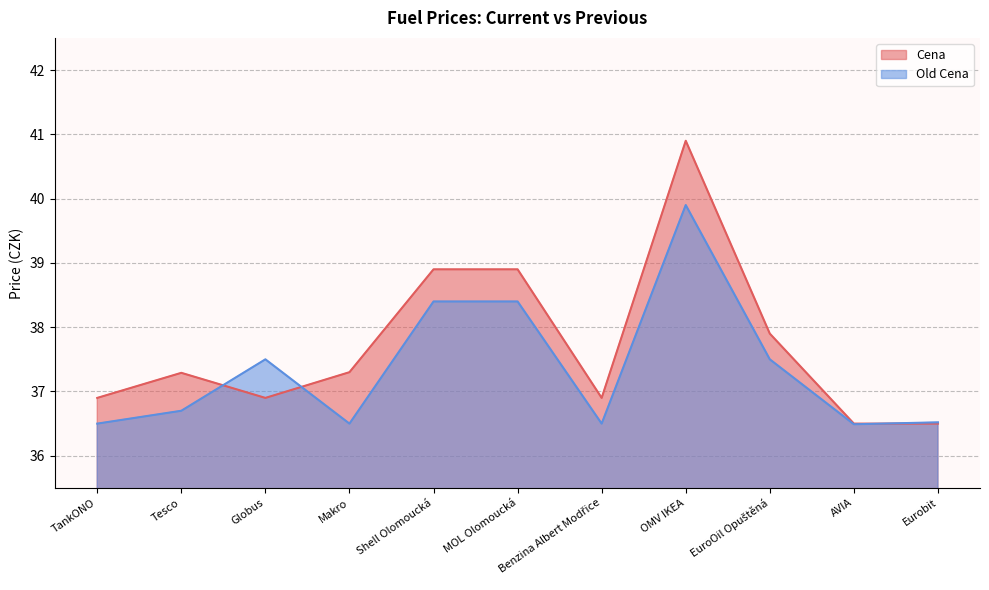

What is the value of the Old Cena point at the 6th from the left?

38.4